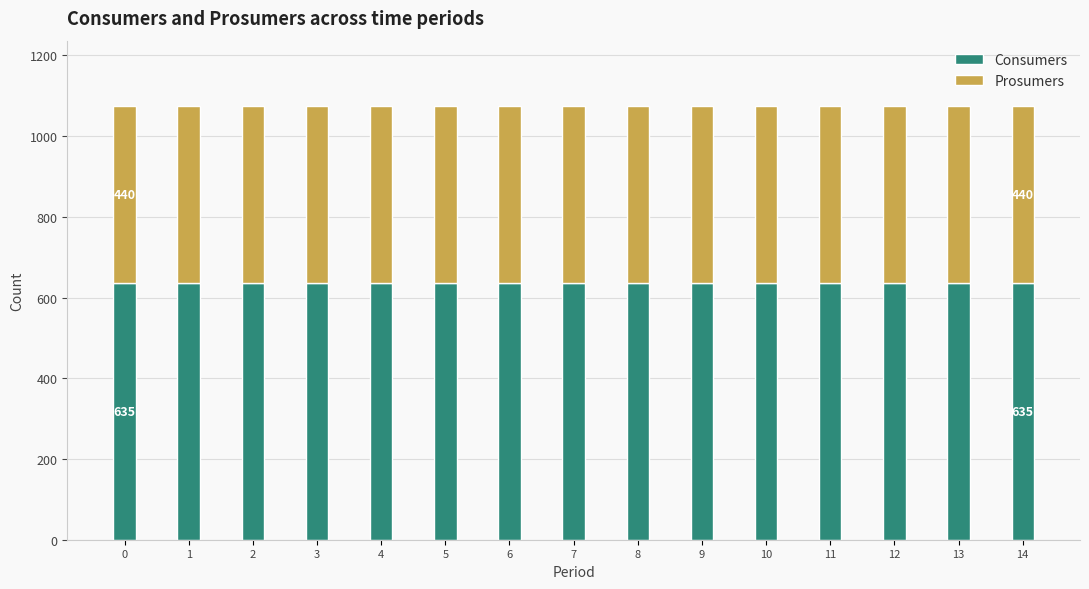

Are the bars grouped side by side (vs. stacked)?

No